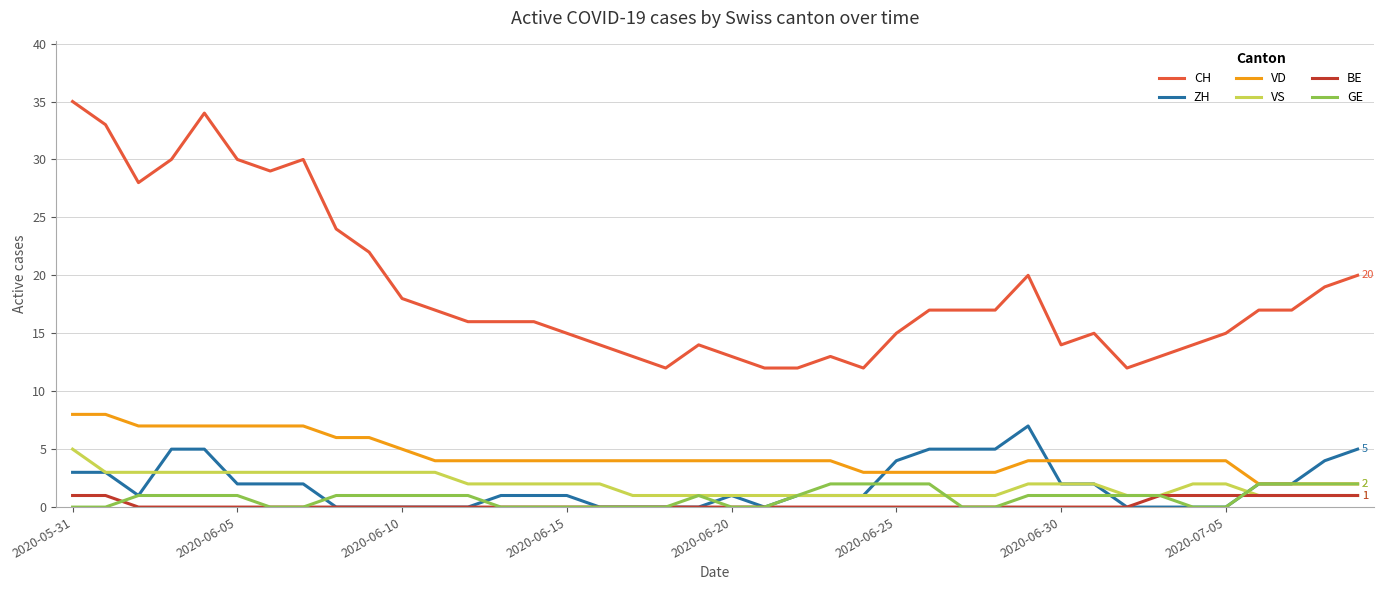

True or false: GE has more than 0 interior local peaks.

True